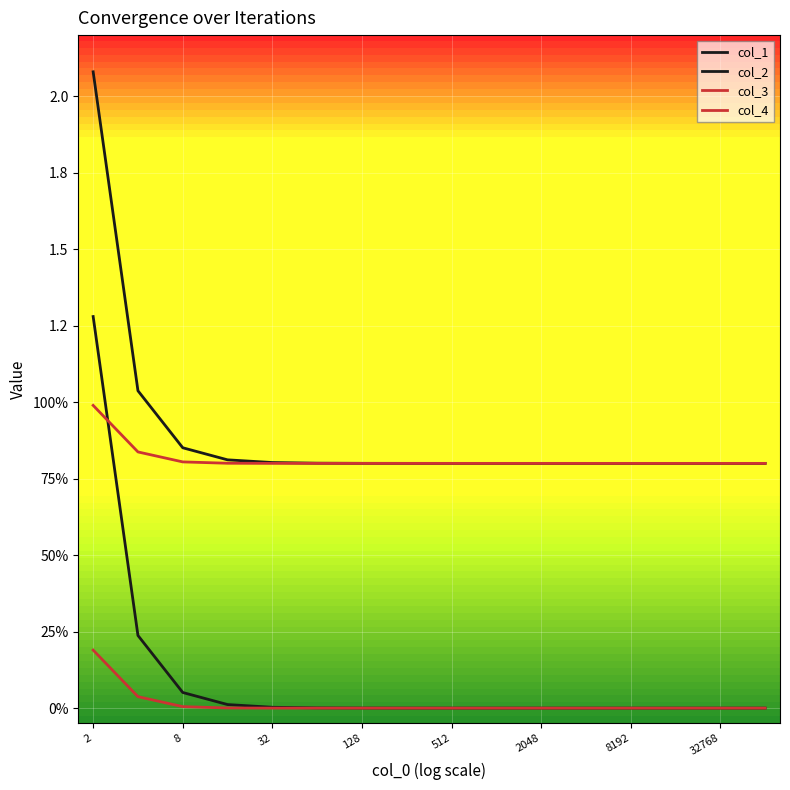

Does the chart have visible grid lines?

Yes